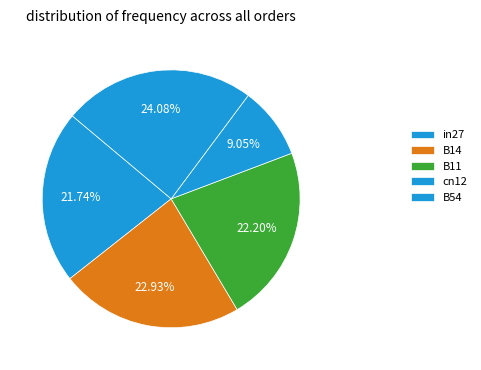

The B11 slice represents 33% of the pie. True or false?

False